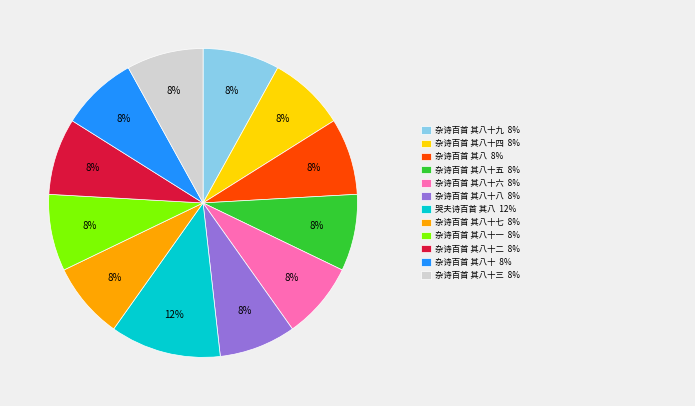

Is there a majority slice in this chart?

No